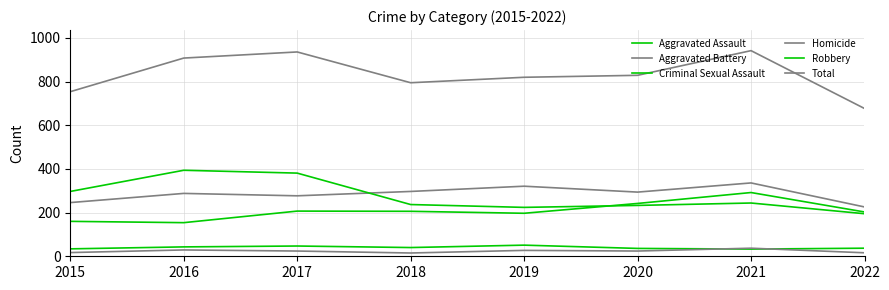

At which label does Robbery first exceed 244?

2015